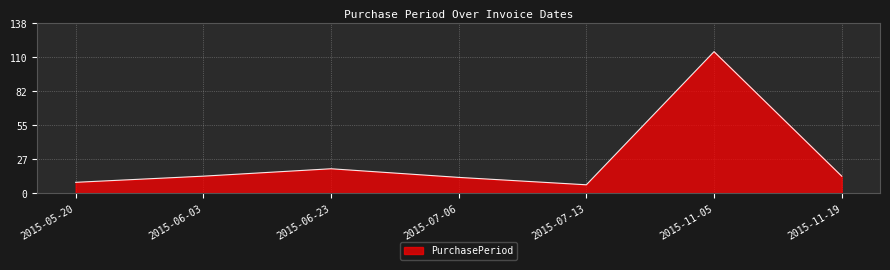

At which label is the value closest to 61?

2015-06-23